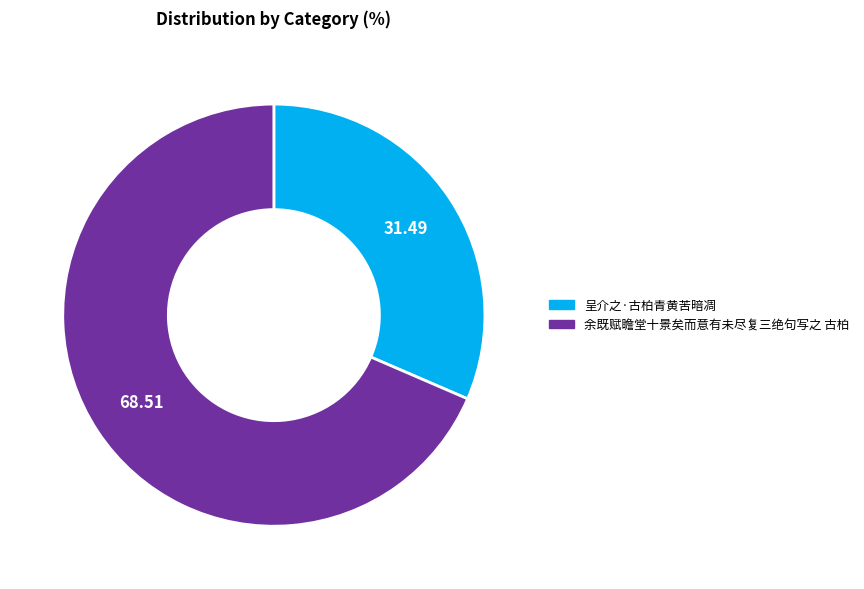

Combined, do 呈介之·古柏青黄苦暗凋 and 余既赋瞻堂十景矣而意有未尽复三绝句写之 古柏 account for over 50%?

Yes